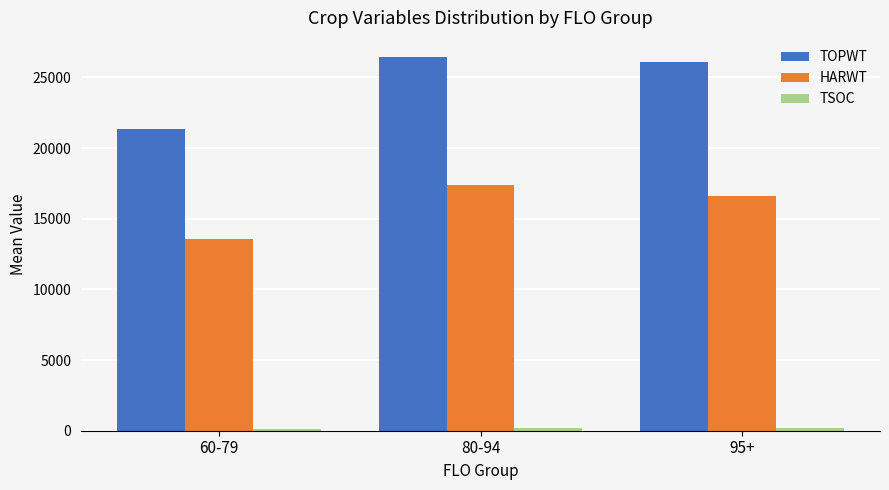

What is the label of the 3rd bar from the left?

95+